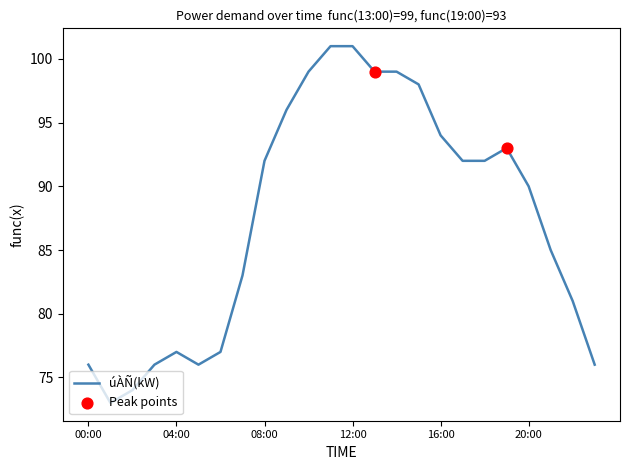

What is the difference between the maximum and minimum values?

28